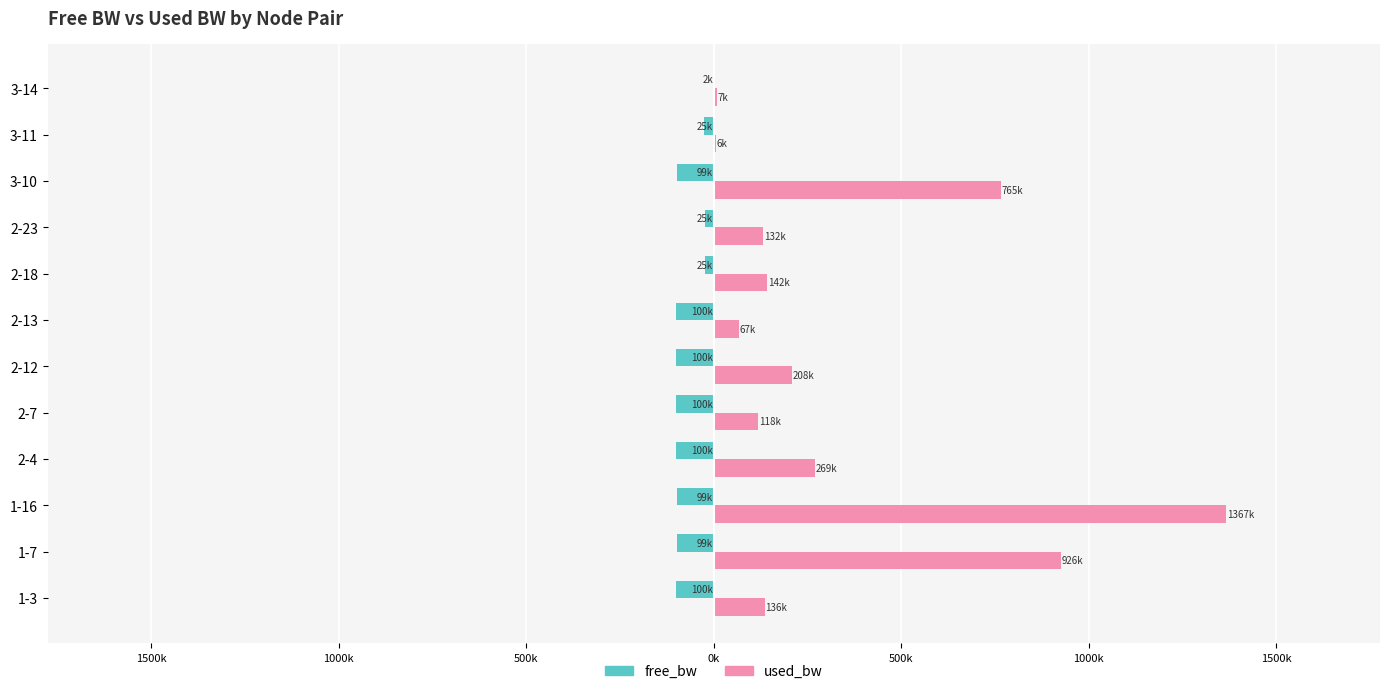

What are all the series names shown in the legend?

free_bw, used_bw